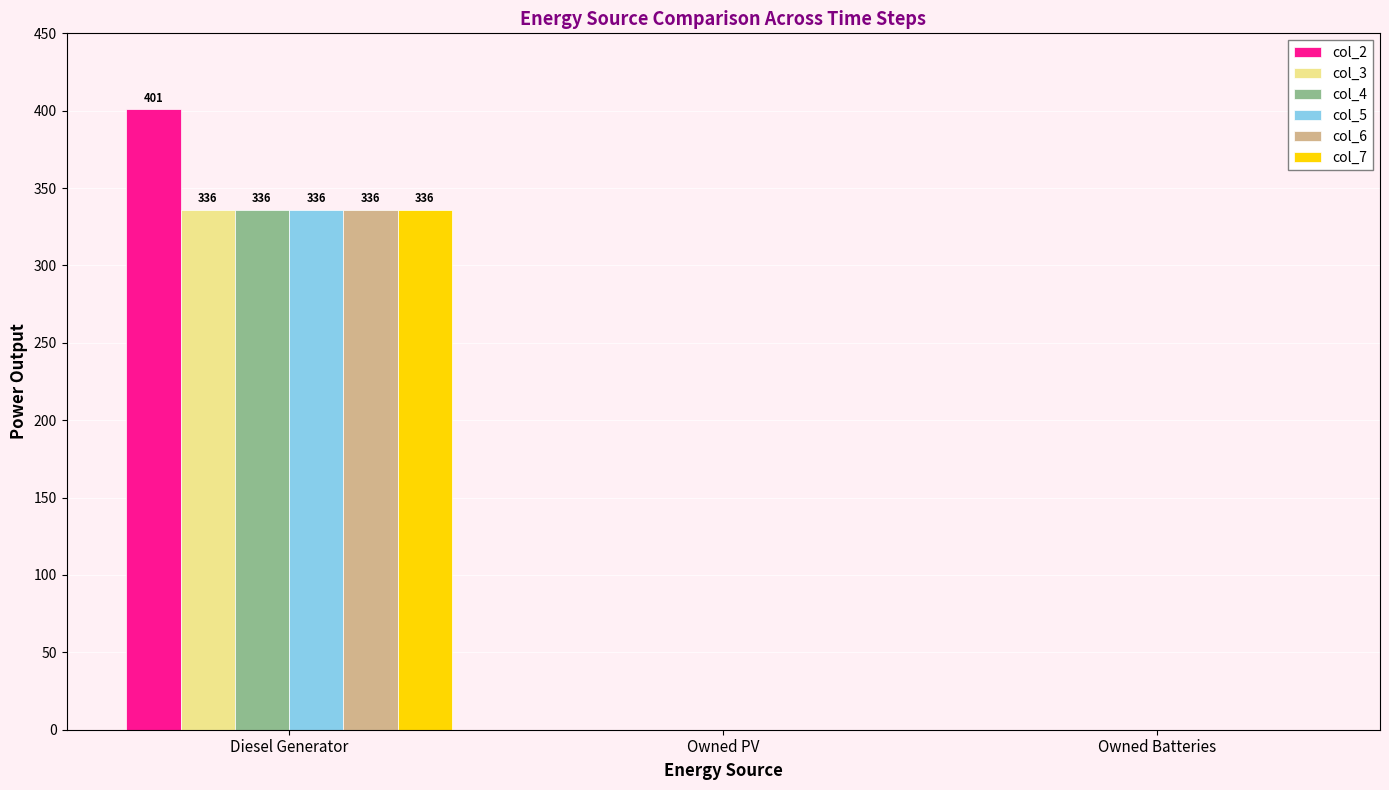

What is the sum of all col_7 values?

336